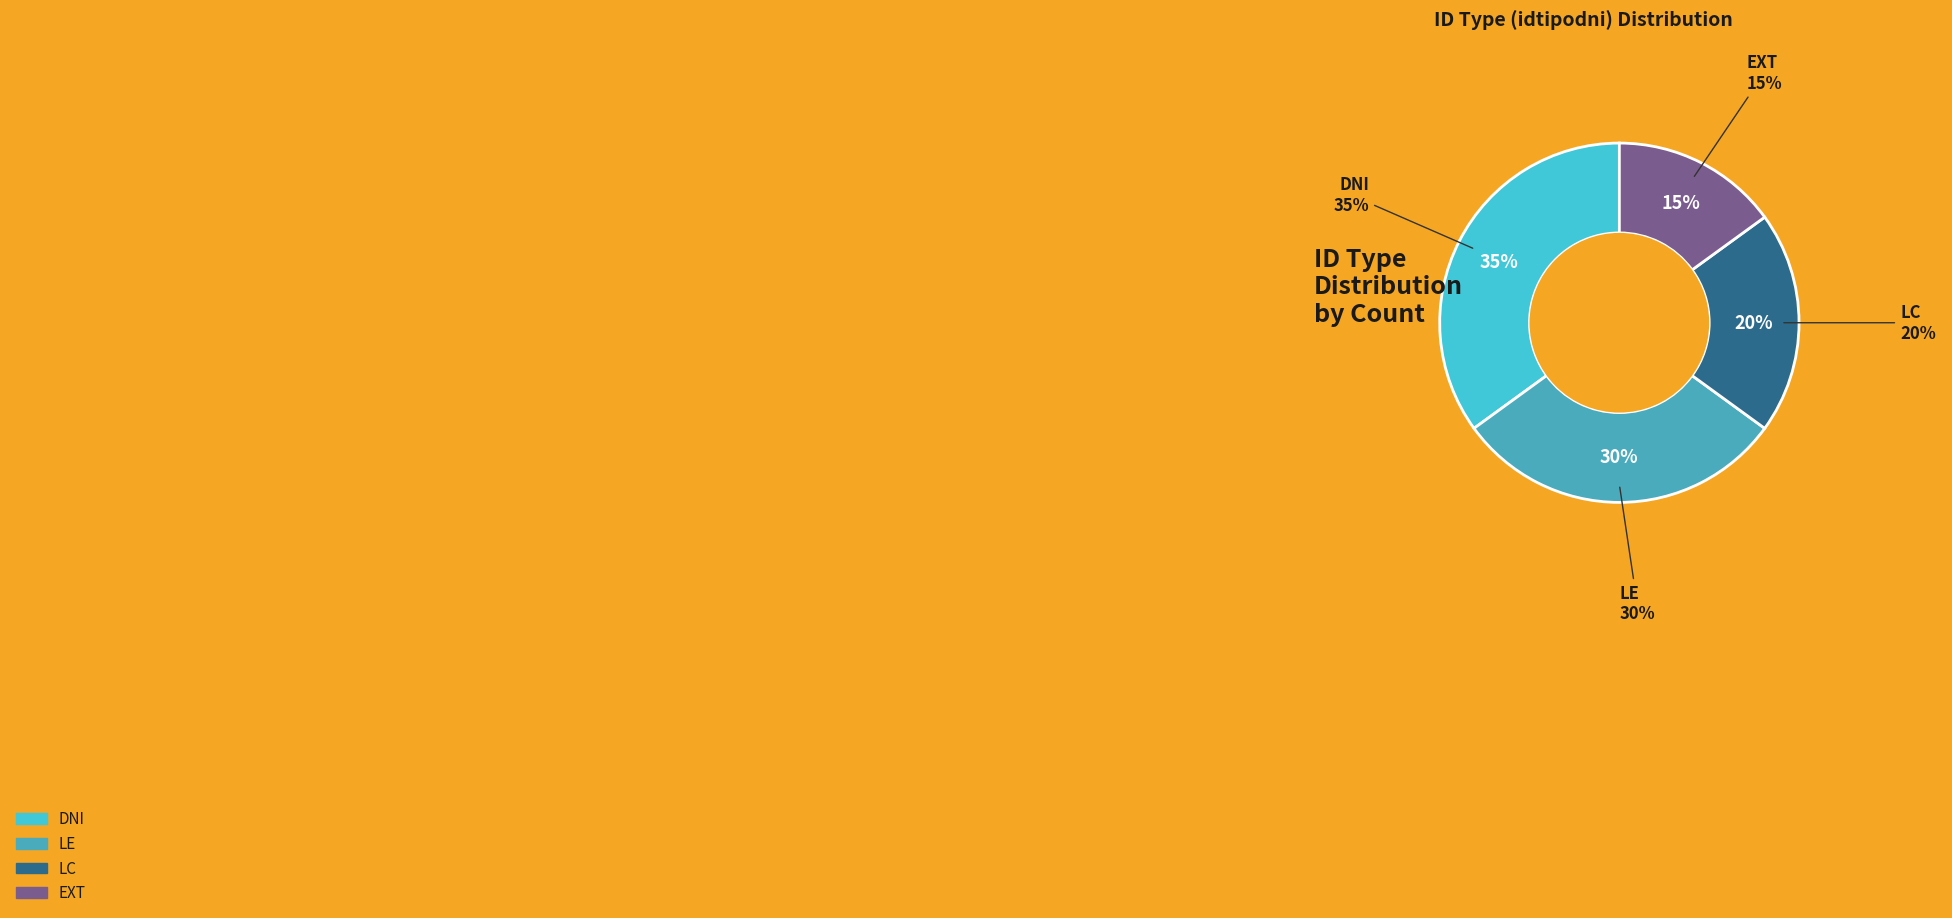

Between EXT and LE, which is larger?

LE